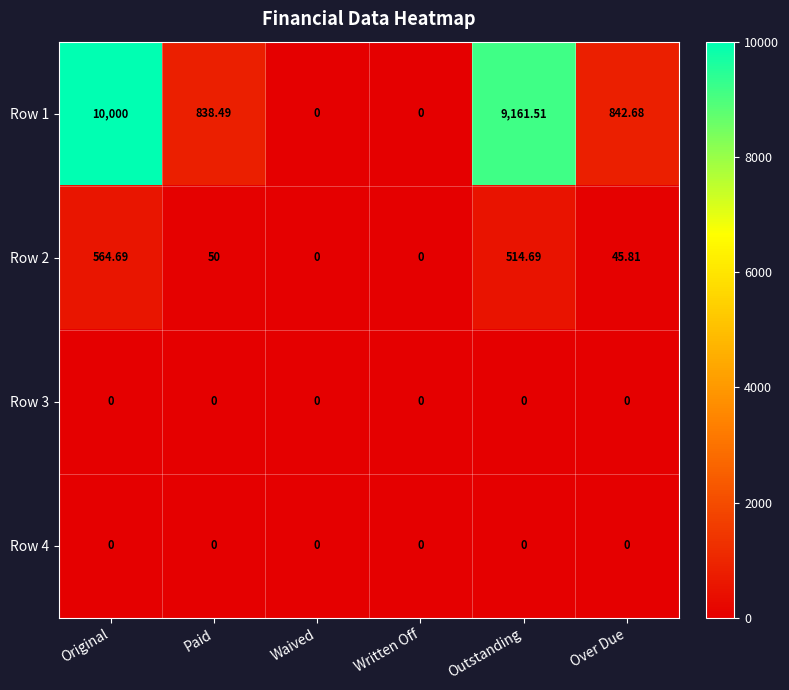

At which label is Row 1 closest to 5000?

Over Due